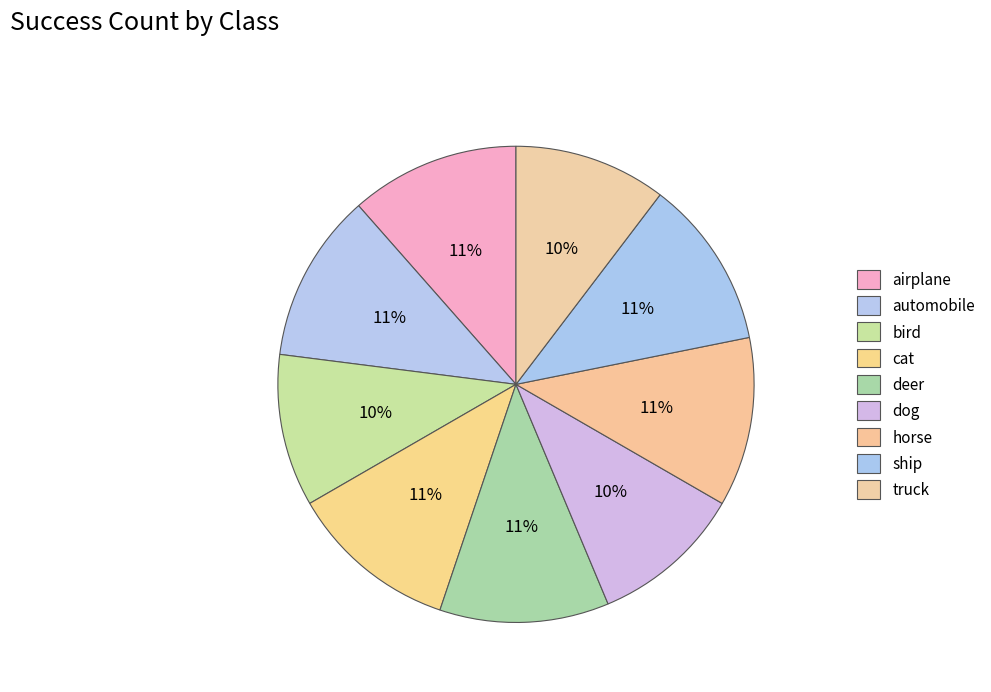

How many slices are in this pie chart?

9